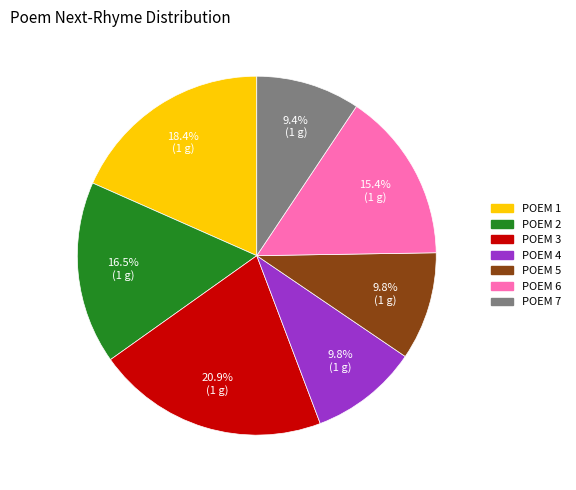

What is the largest slice in the pie chart?

POEM 3